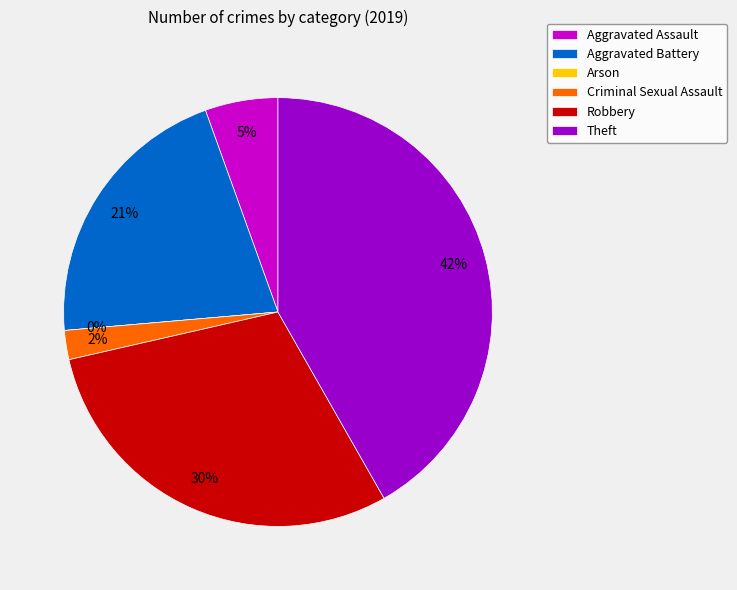

Is the sum of Arson and Criminal Sexual Assault greater than half?

No